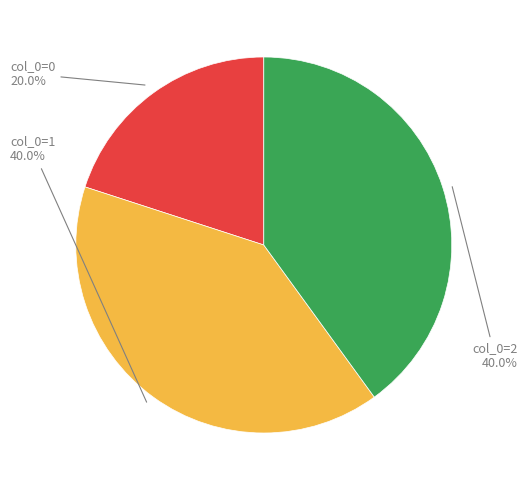

Does any single category account for the majority?

No